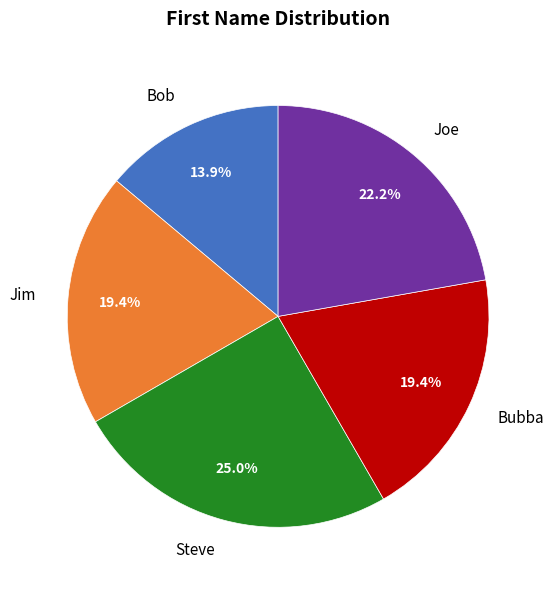

Which slice is the smallest?

Bob